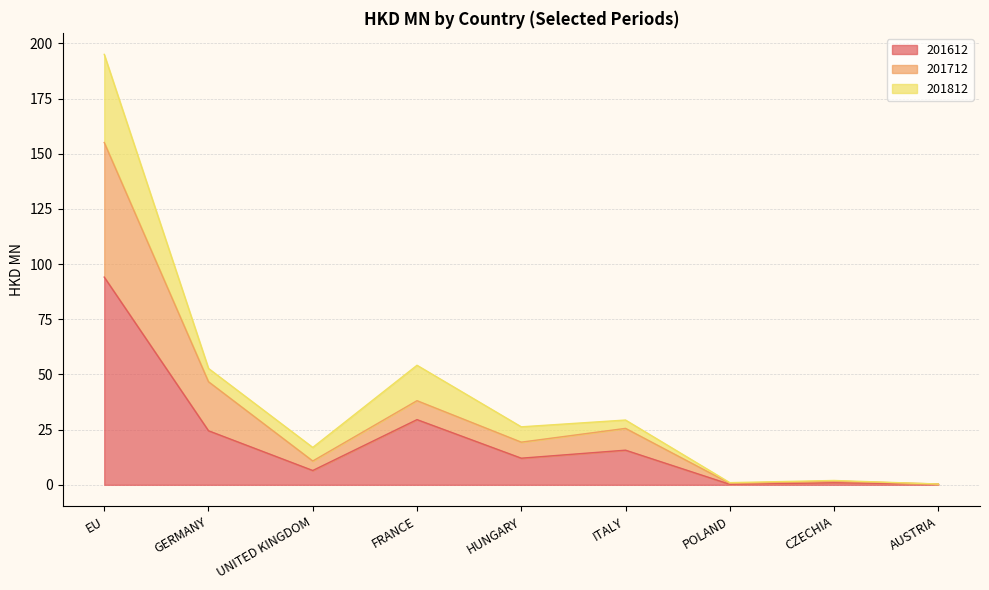

What position from the right is ITALY?

4